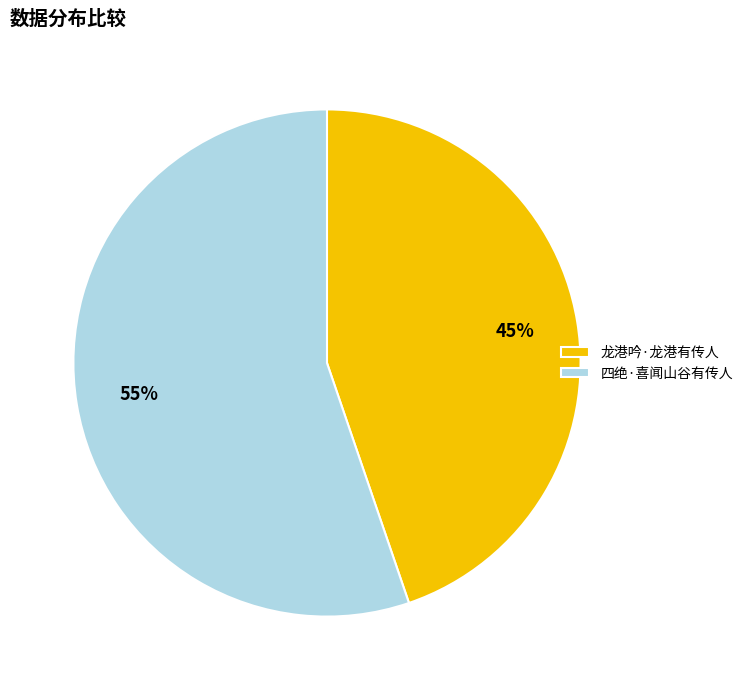

How many slices are in this pie chart?

2